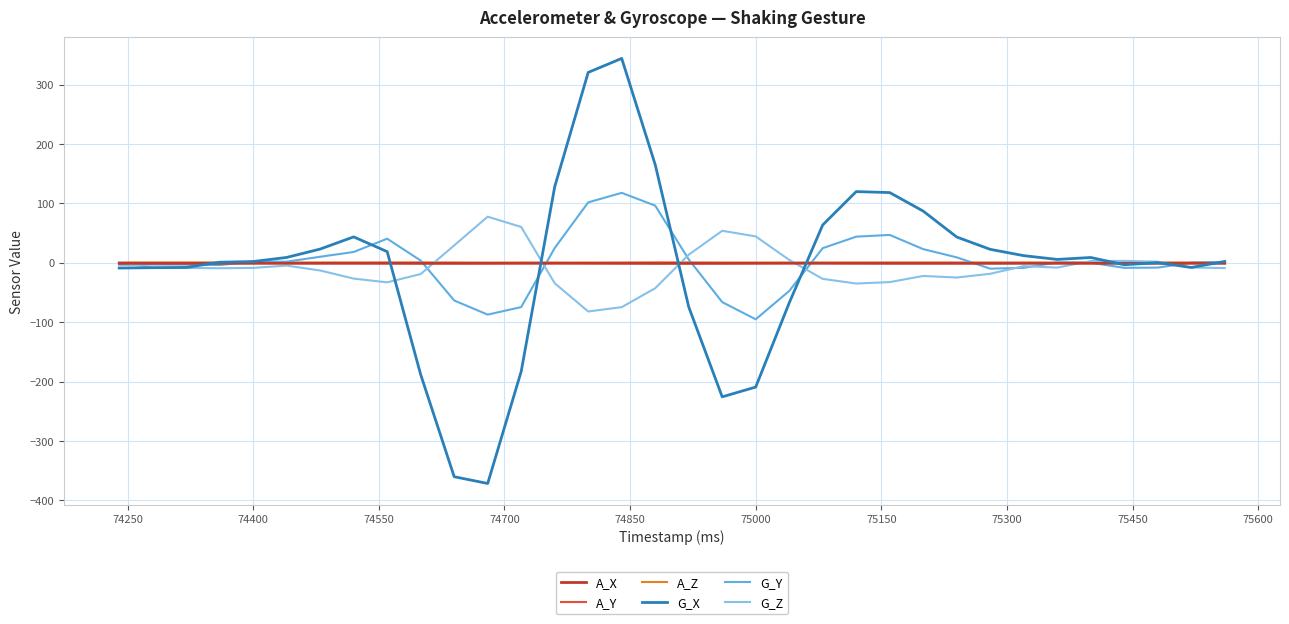

What is the minimum value shown in the chart?

-371.5